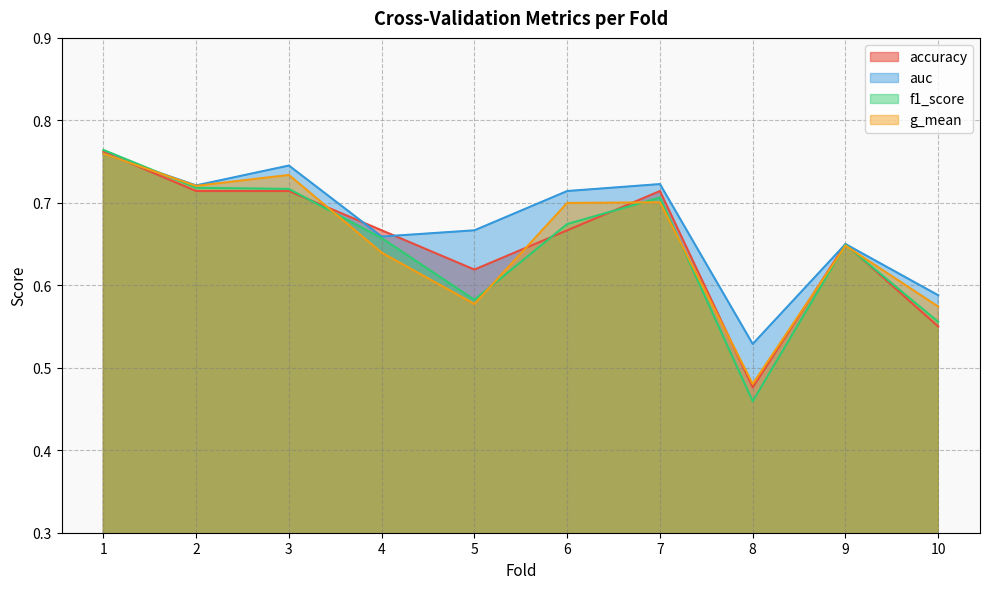

Which has a higher value, 7 or 8?

7